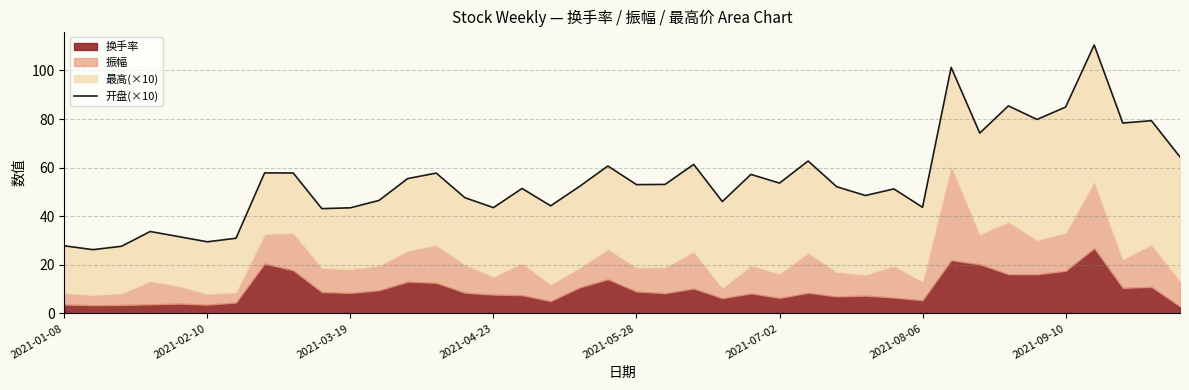

The value at 2021-02-10 is 34.5. True or false?

False